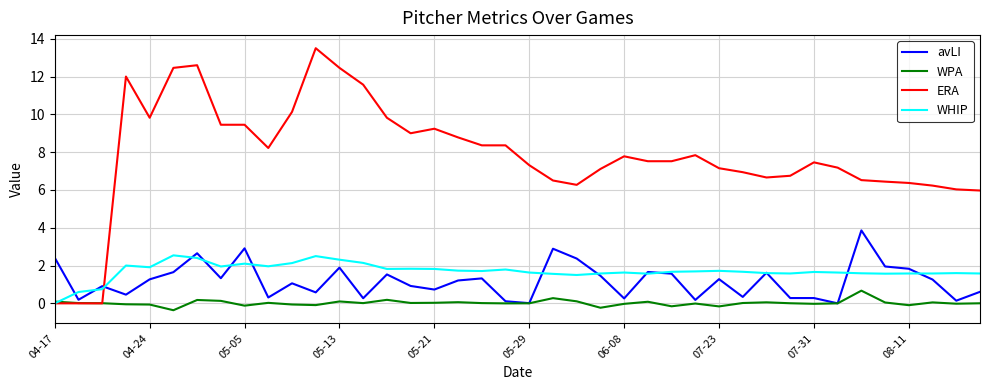

Which series has the largest total across all categories?

ERA